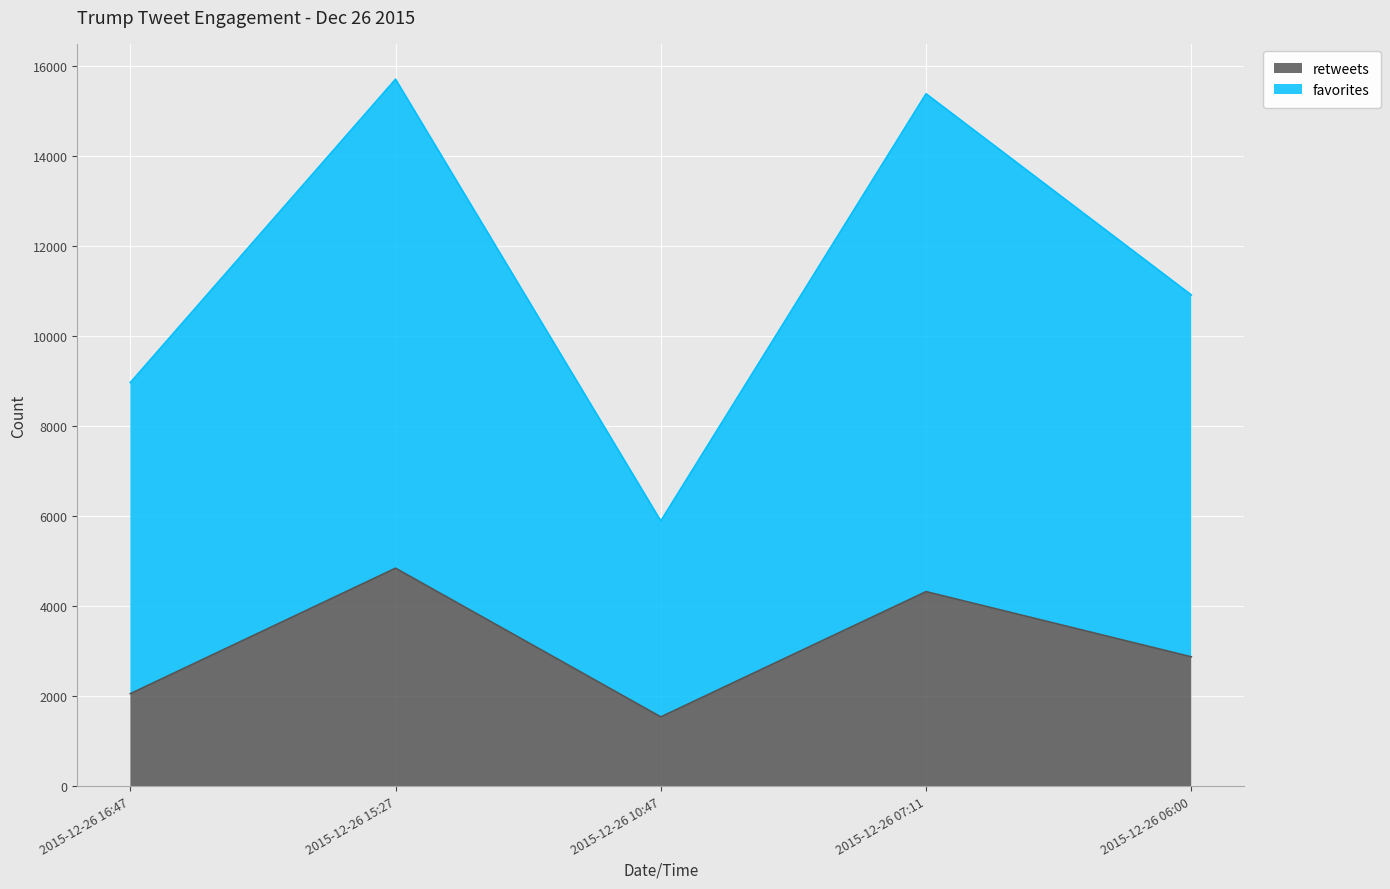

List the series in order of their peak value, highest first.

favorites, retweets